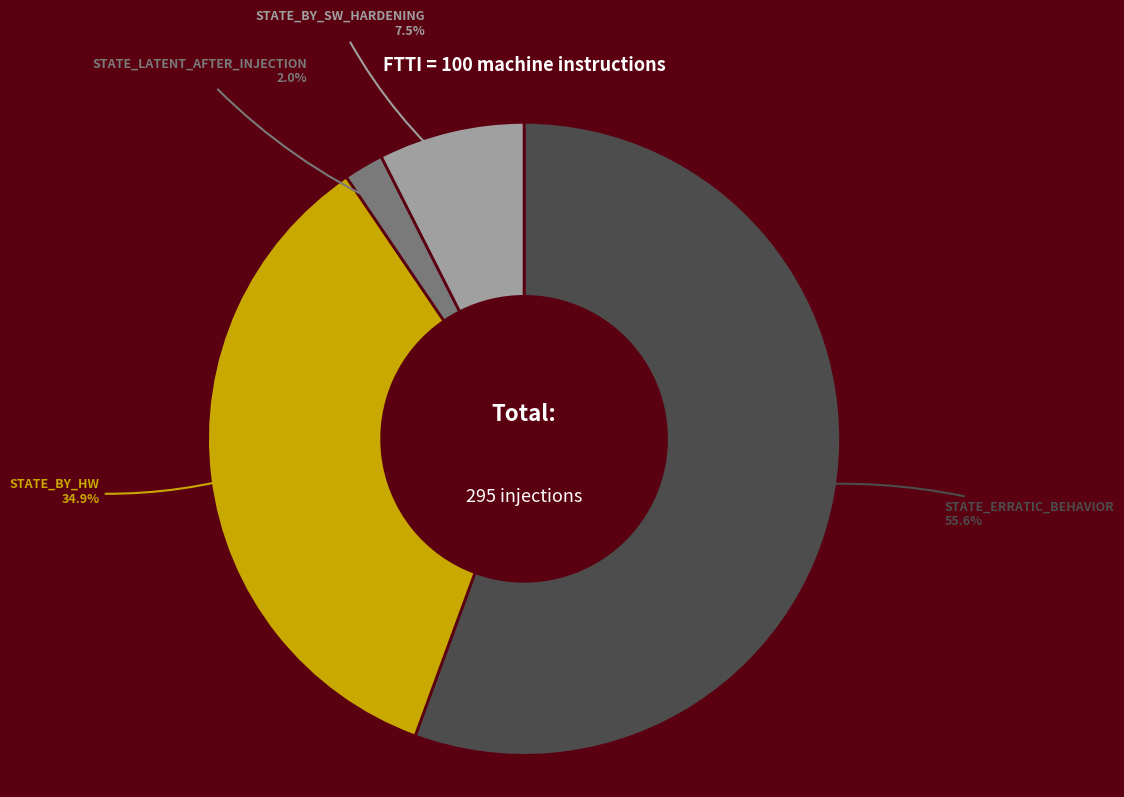

Is there any slice that represents more than half of the pie?

Yes